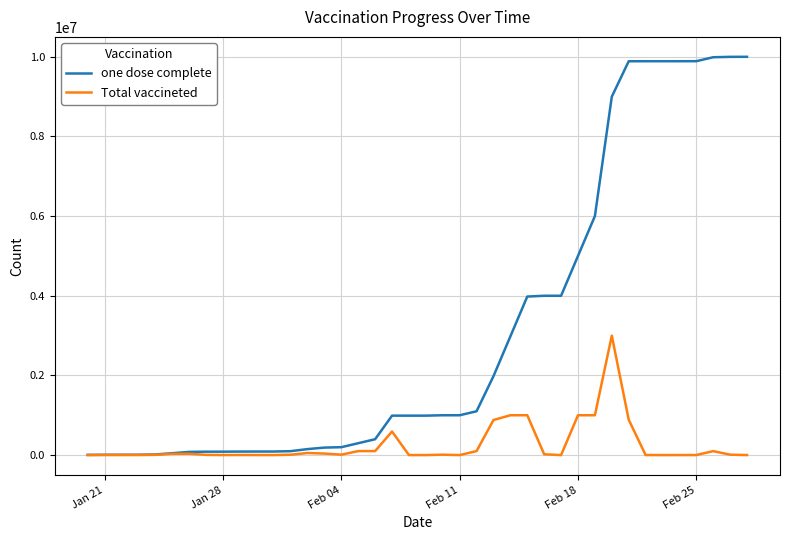

Which series has the largest range (max minus min)?

one dose complete